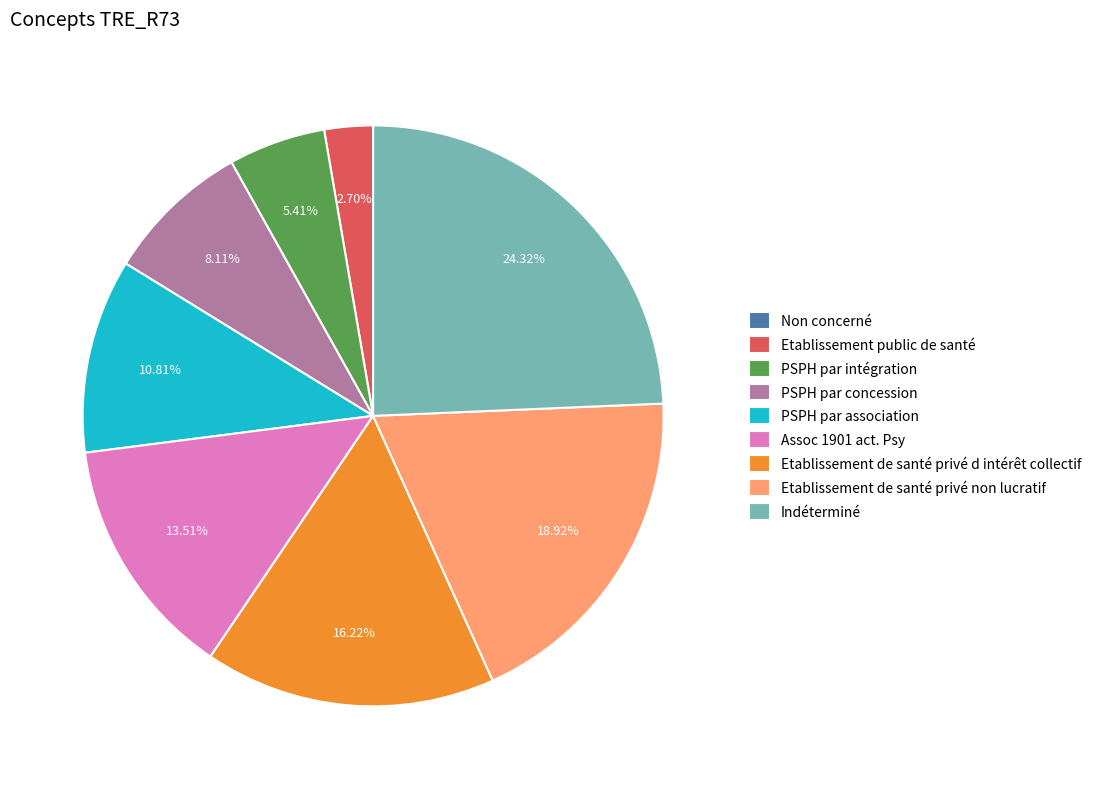

Does any single category account for the majority?

No